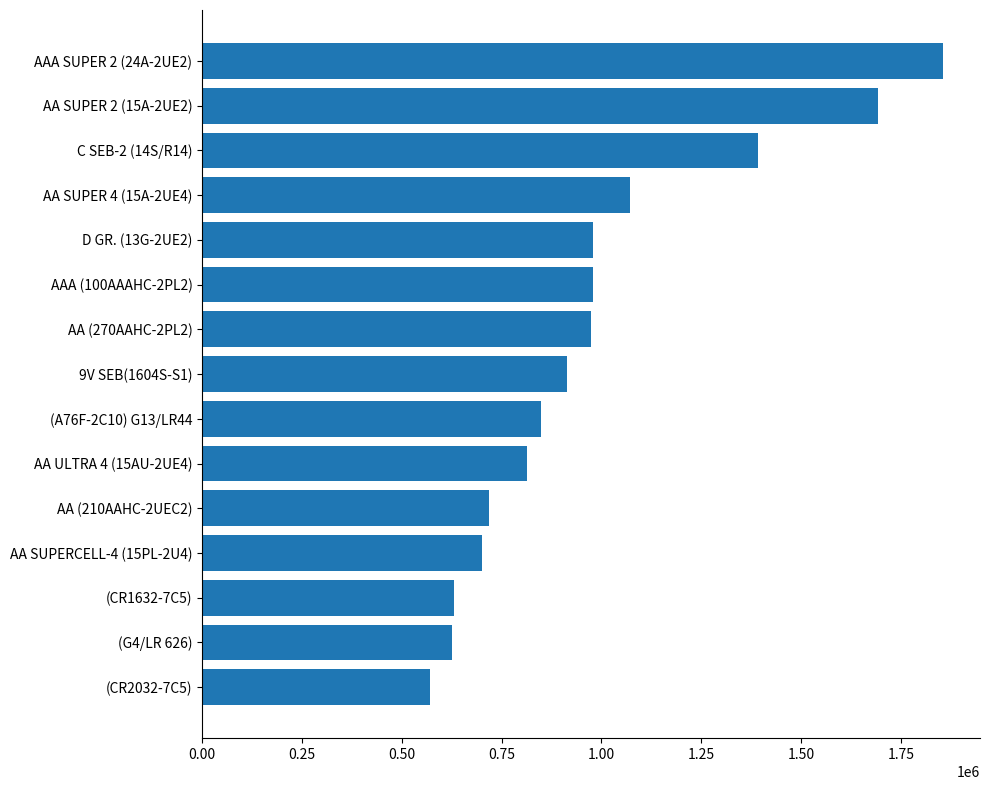

How many data points are less than 912600?

7